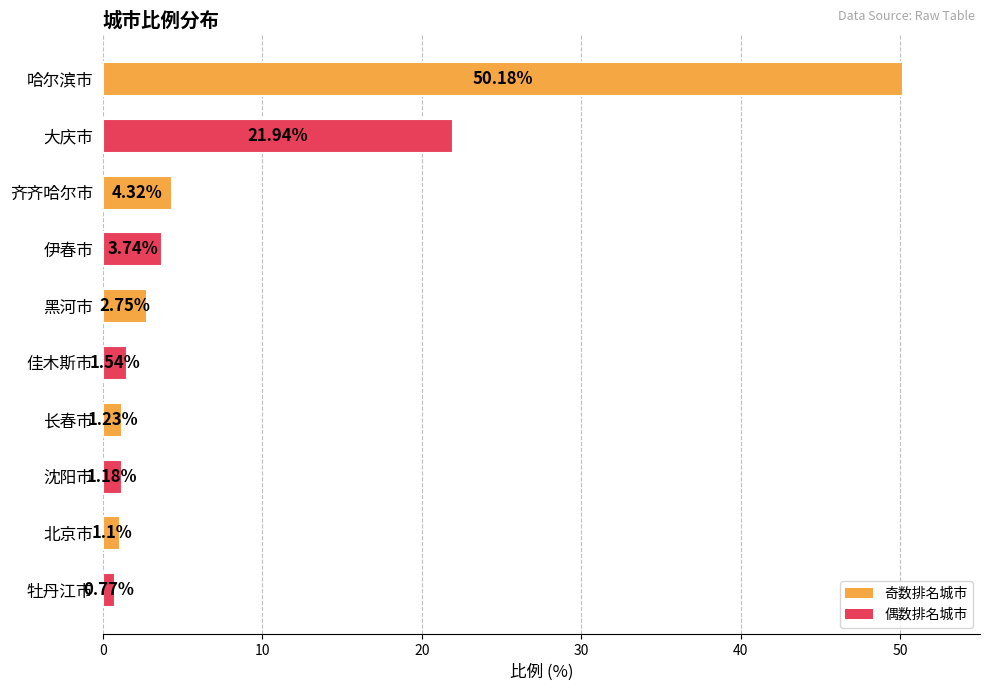

Which has a higher value, 伊春市 or 北京市?

伊春市